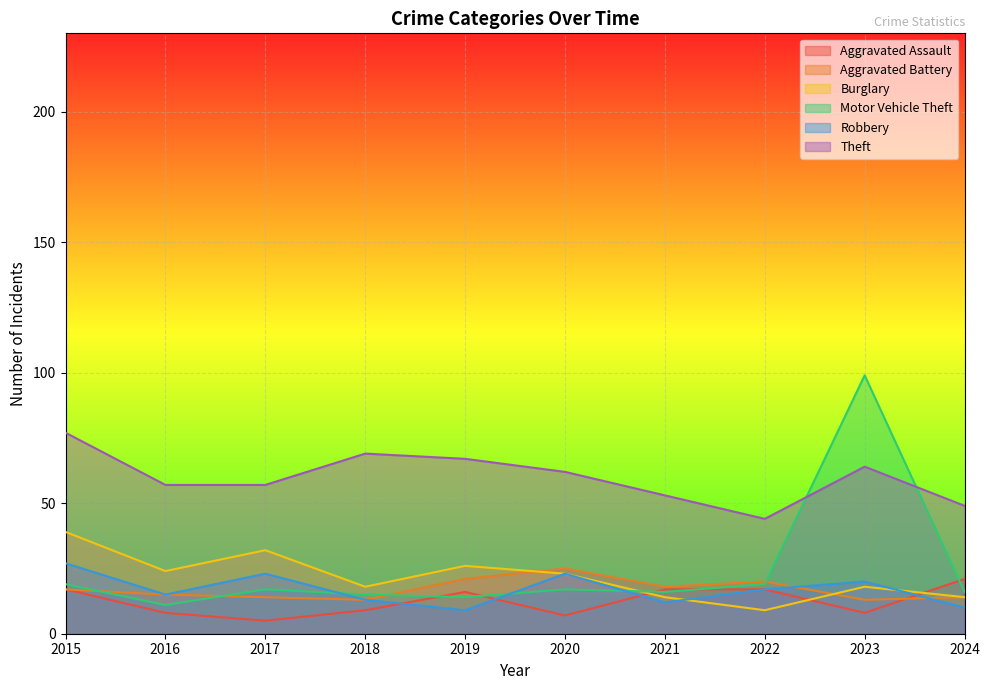

Is it true that Theft equals 53 at 2021?

True